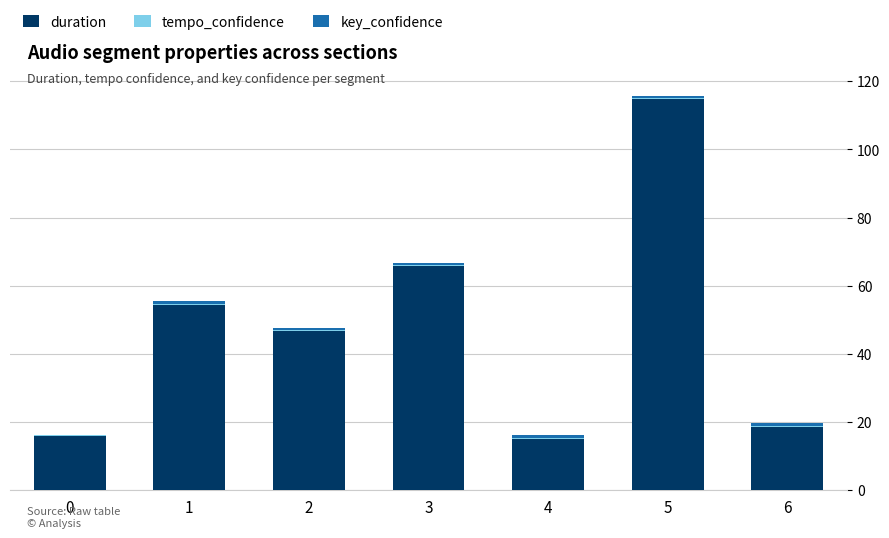

What is the highest value of the duration series?

114.9